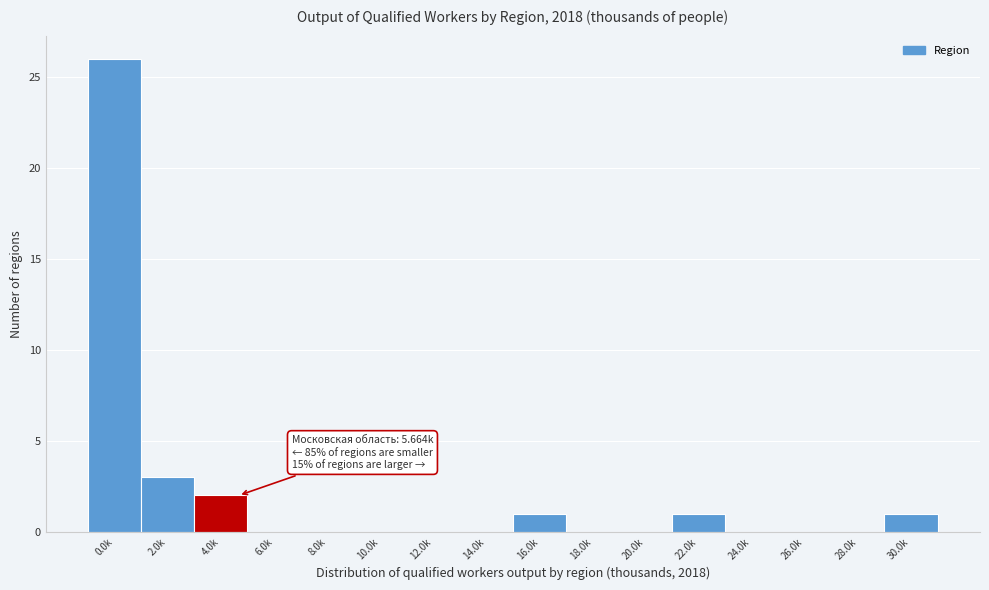

Reading left to right, list all the values displayed in this chart.

0.0k=26	2.0k=3	4.0k=2	6.0k=0	8.0k=0	10.0k=0	12.0k=0	14.0k=0	16.0k=1	18.0k=0	20.0k=0	22.0k=1	24.0k=0	26.0k=0	28.0k=0	30.0k=1